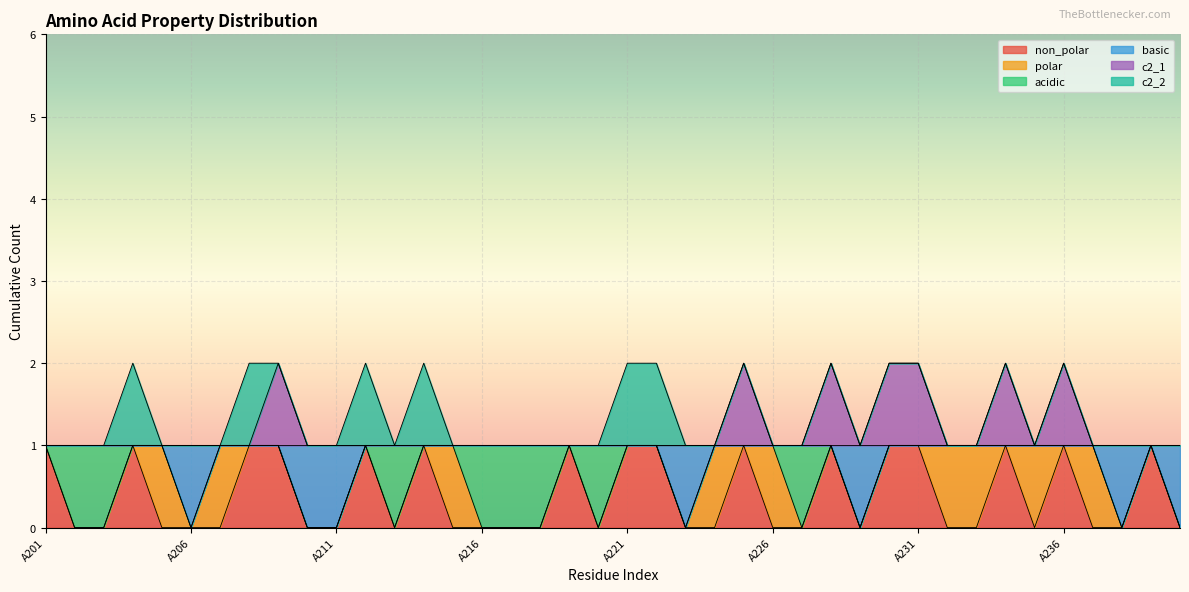

What is the value of the non_polar point at the 28th from the left?

1